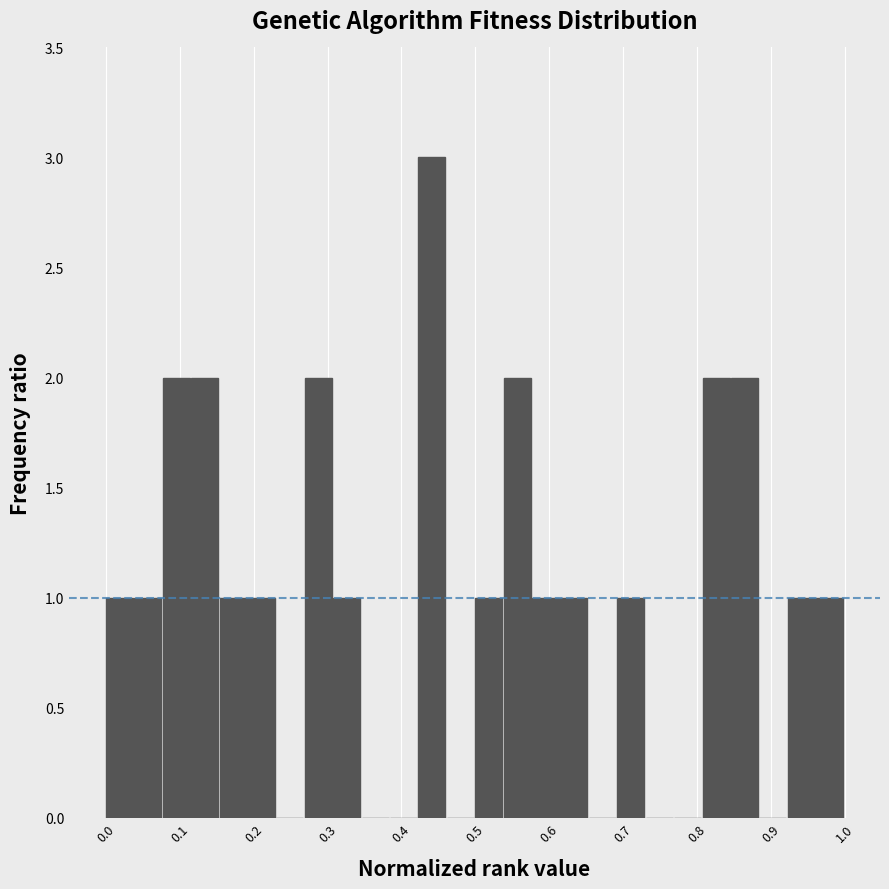

Read against the x-axis, roughly where is the centre of the tallest bar?

0.44